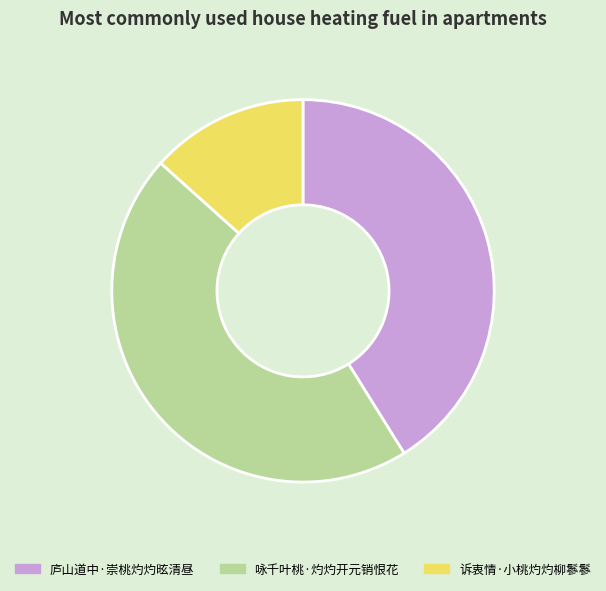

Which category has the biggest portion of the pie?

咏千叶桃·灼灼开元销恨花